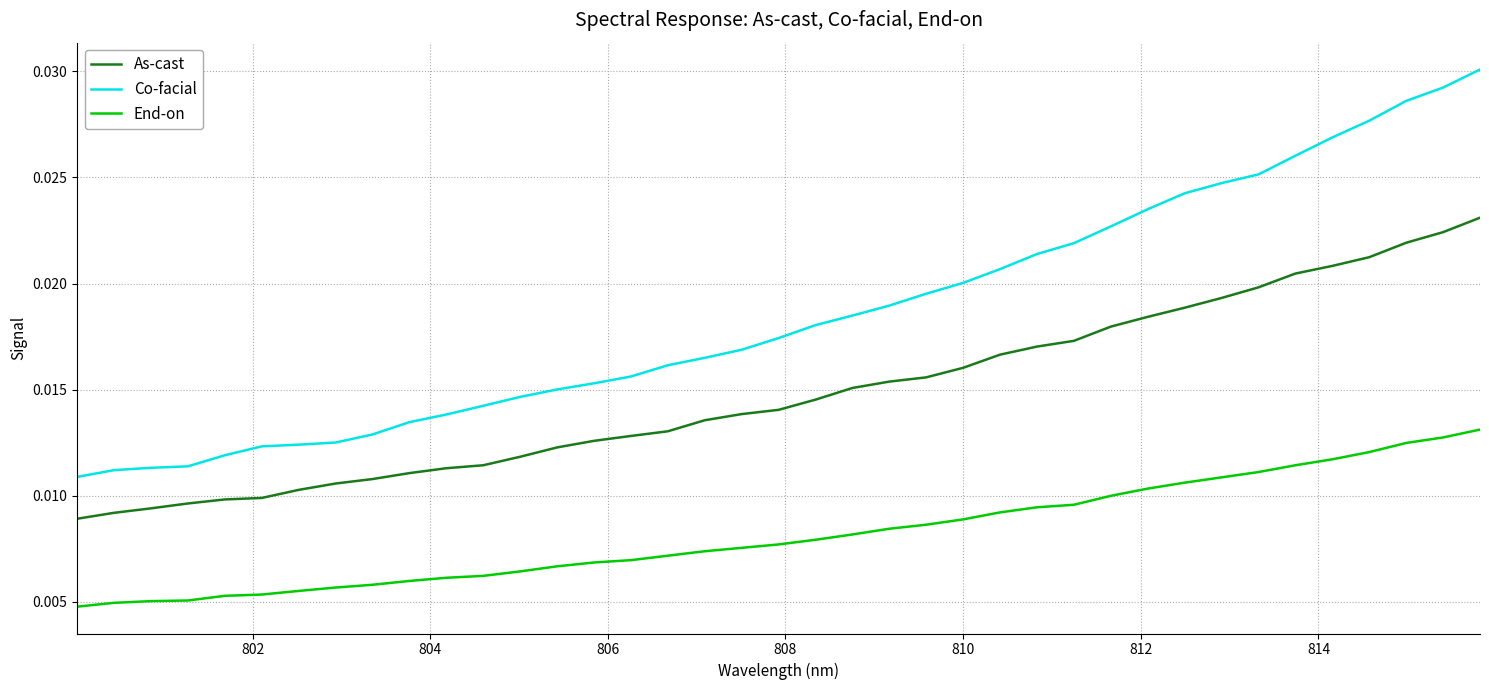

List the series in order of their overall mean, lowest first.

End-on, As-cast, Co-facial